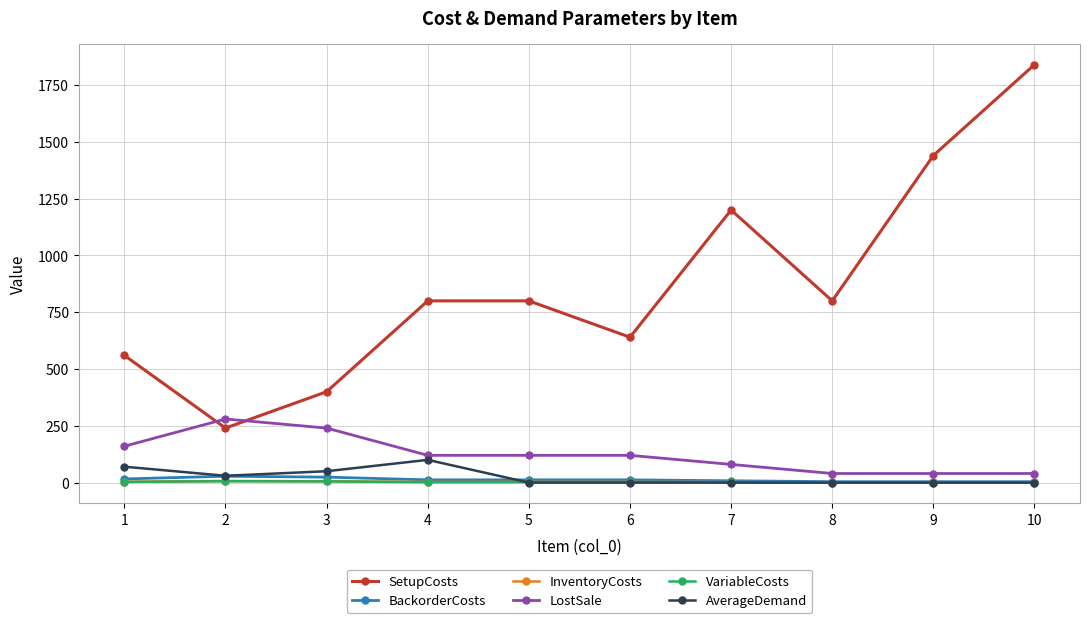

Which category has the highest value across all series?

10